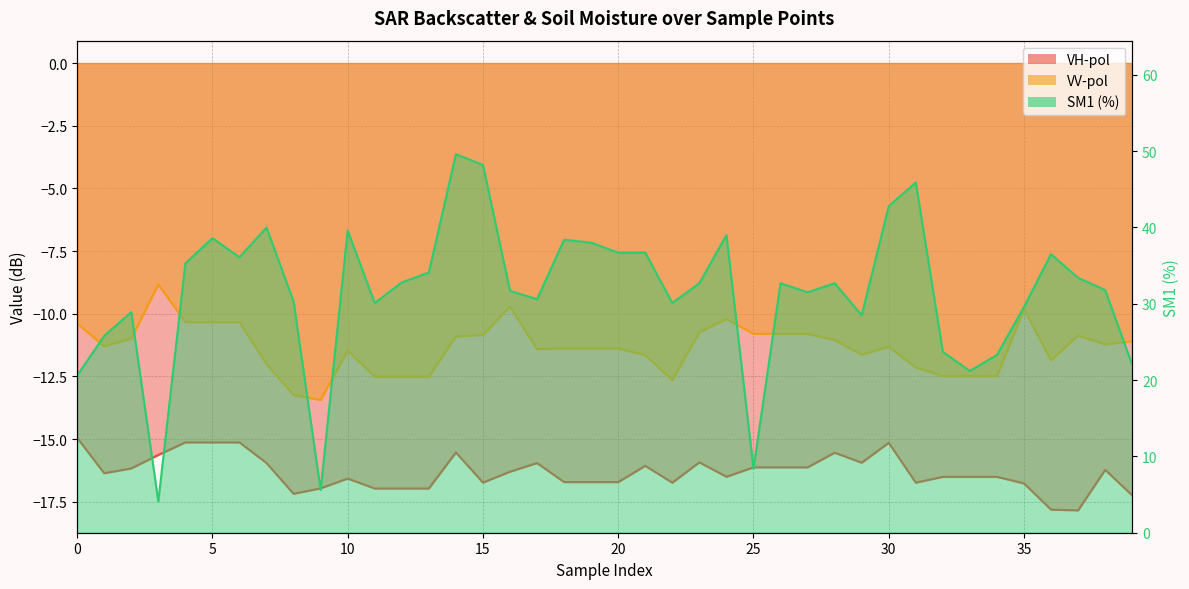

At how many categories does at least one series exceed 13?

37